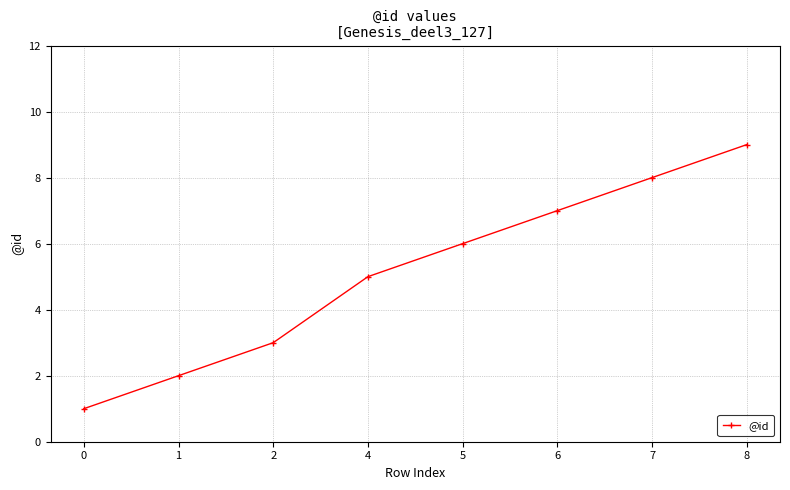

What is the value of the 1st point from the left?

1